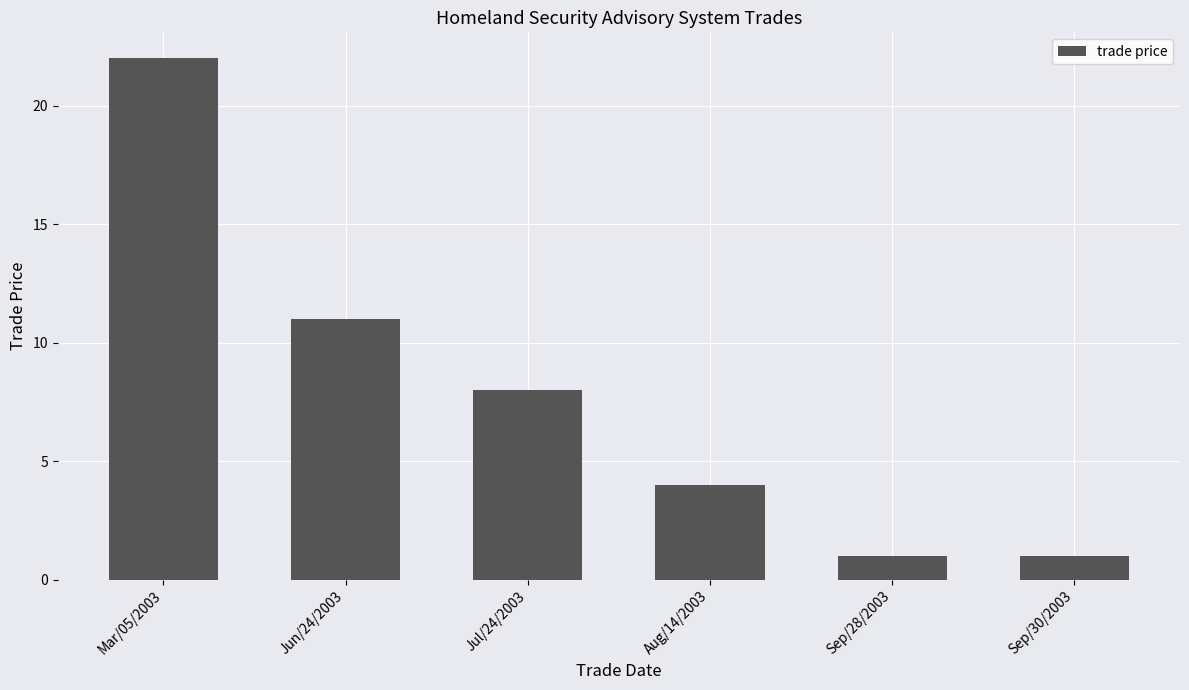

Approximately how many times larger is the value at Mar/05/2003 compared to Sep/30/2003?

22.0